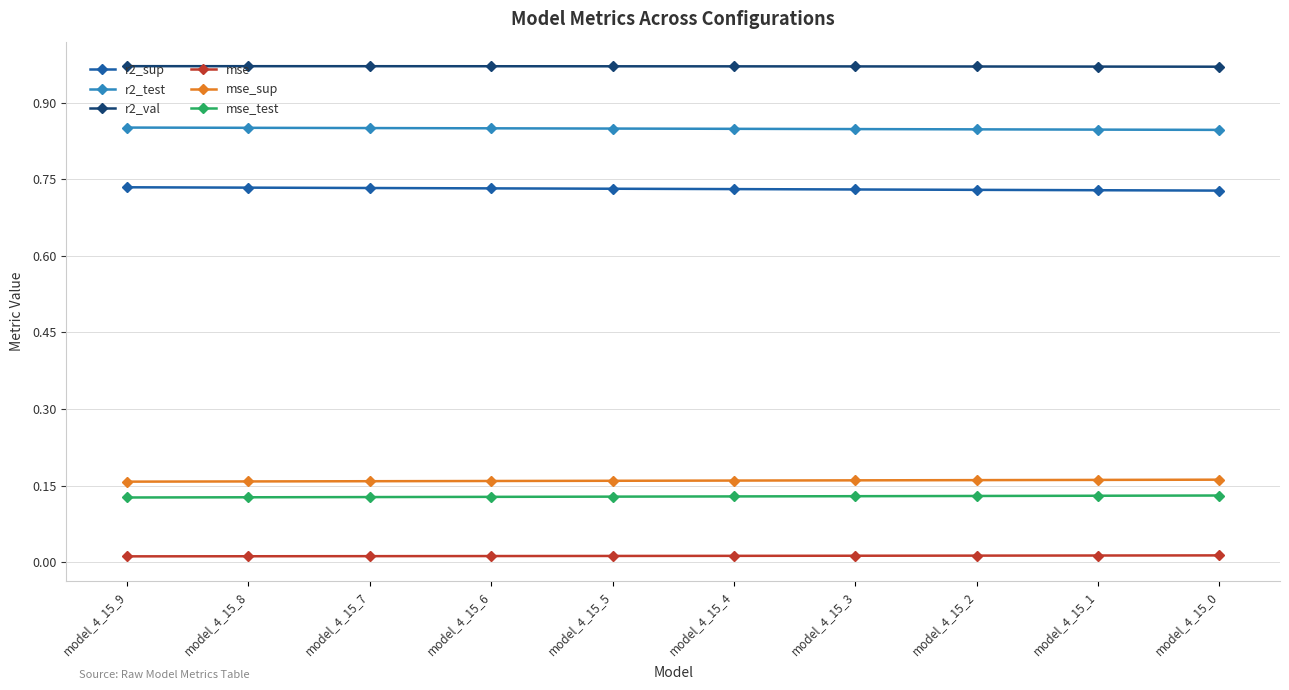

At how many categories does at least one series exceed 0?

10